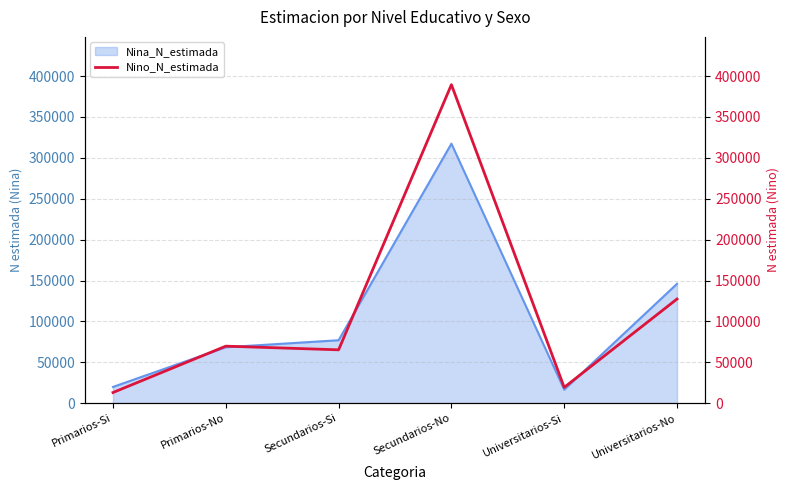

The value of Nina_N_estimada at Secundarios-Si is 135130. True or false?

False